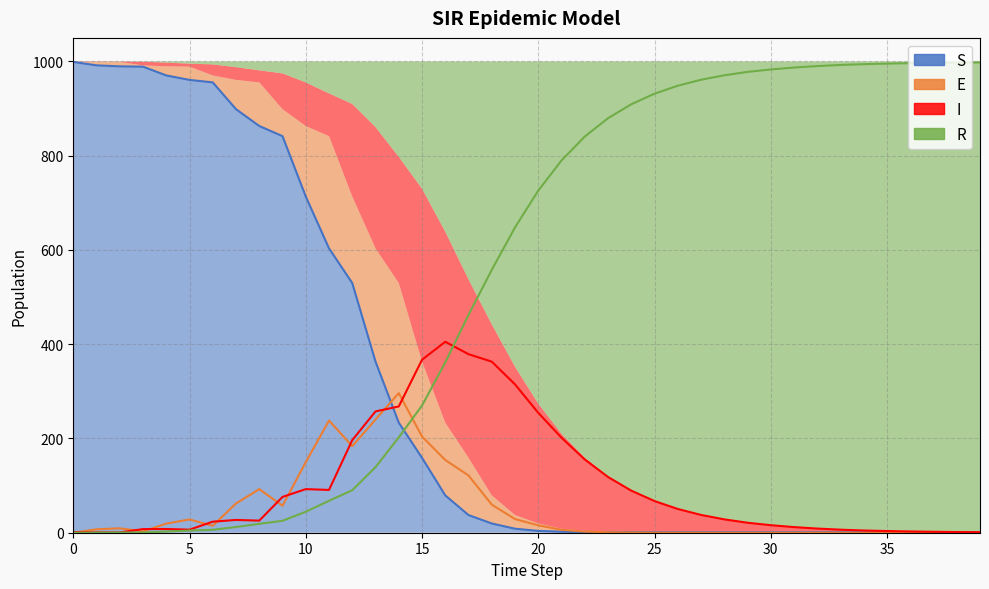

What are all the series names shown in the legend?

S, E, I, R